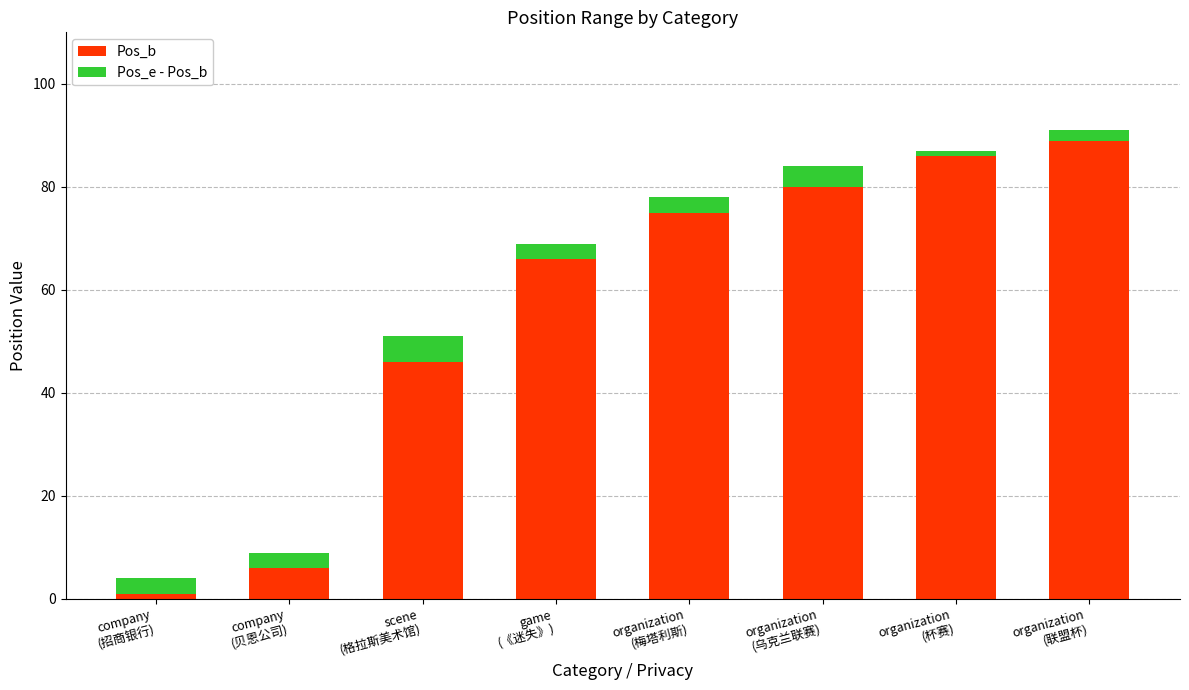

What value does the Pos_b series have at organization
(杯赛), to the nearest 10?

90